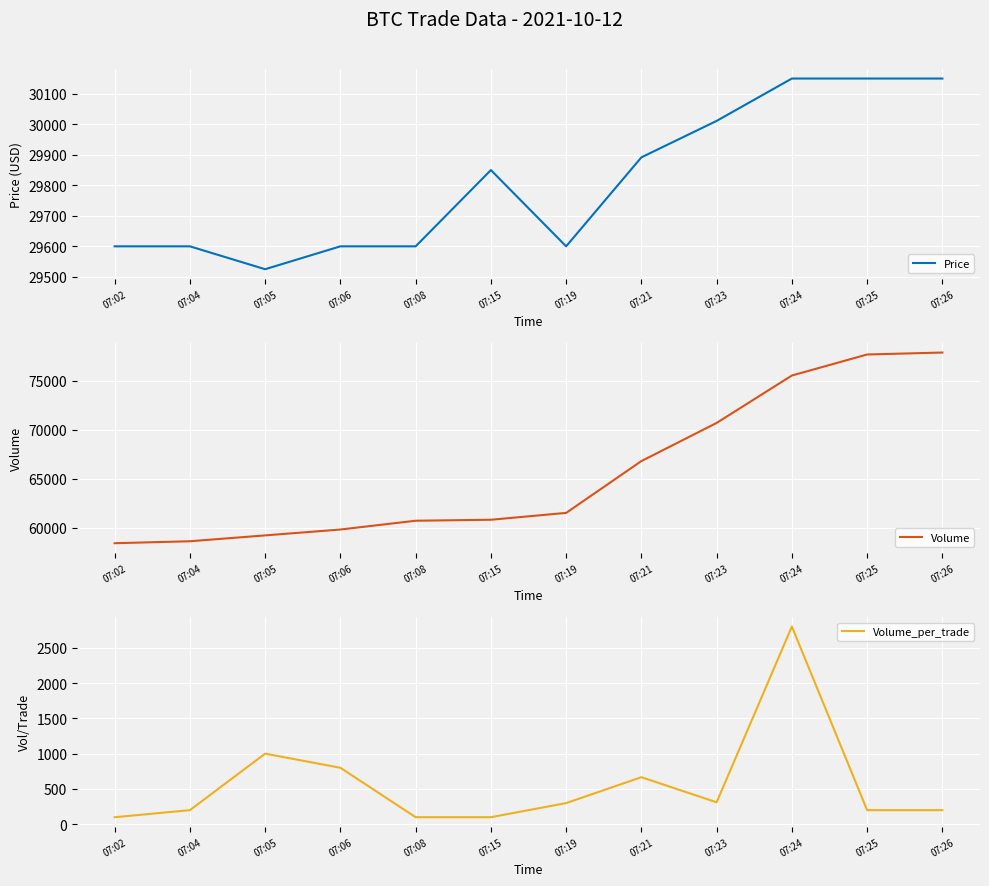

At which label is Volume closest to 68150?

07:21